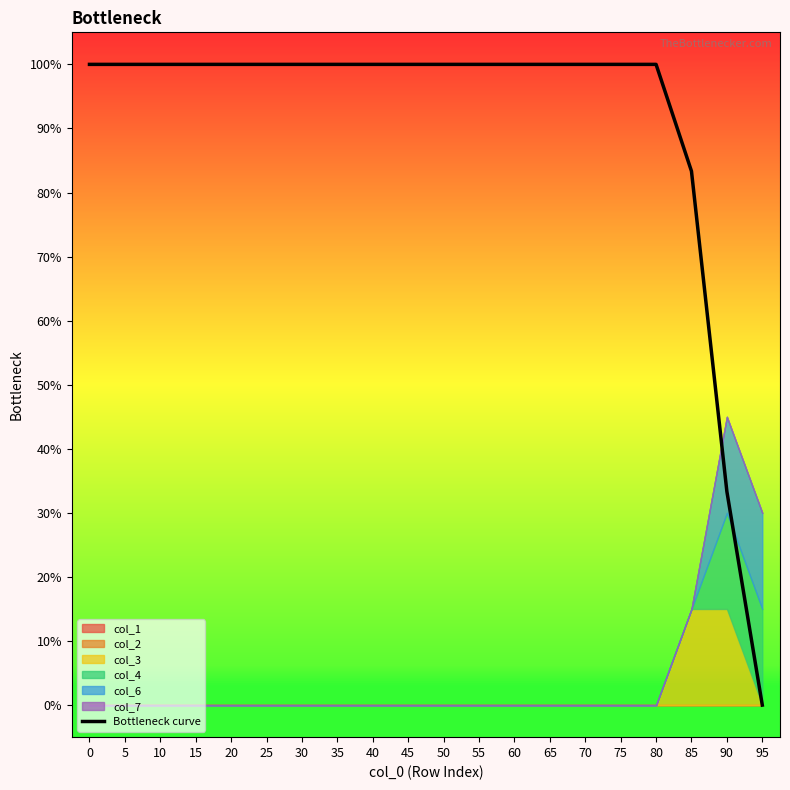

Does the chart display data point markers on the line(s)?

No